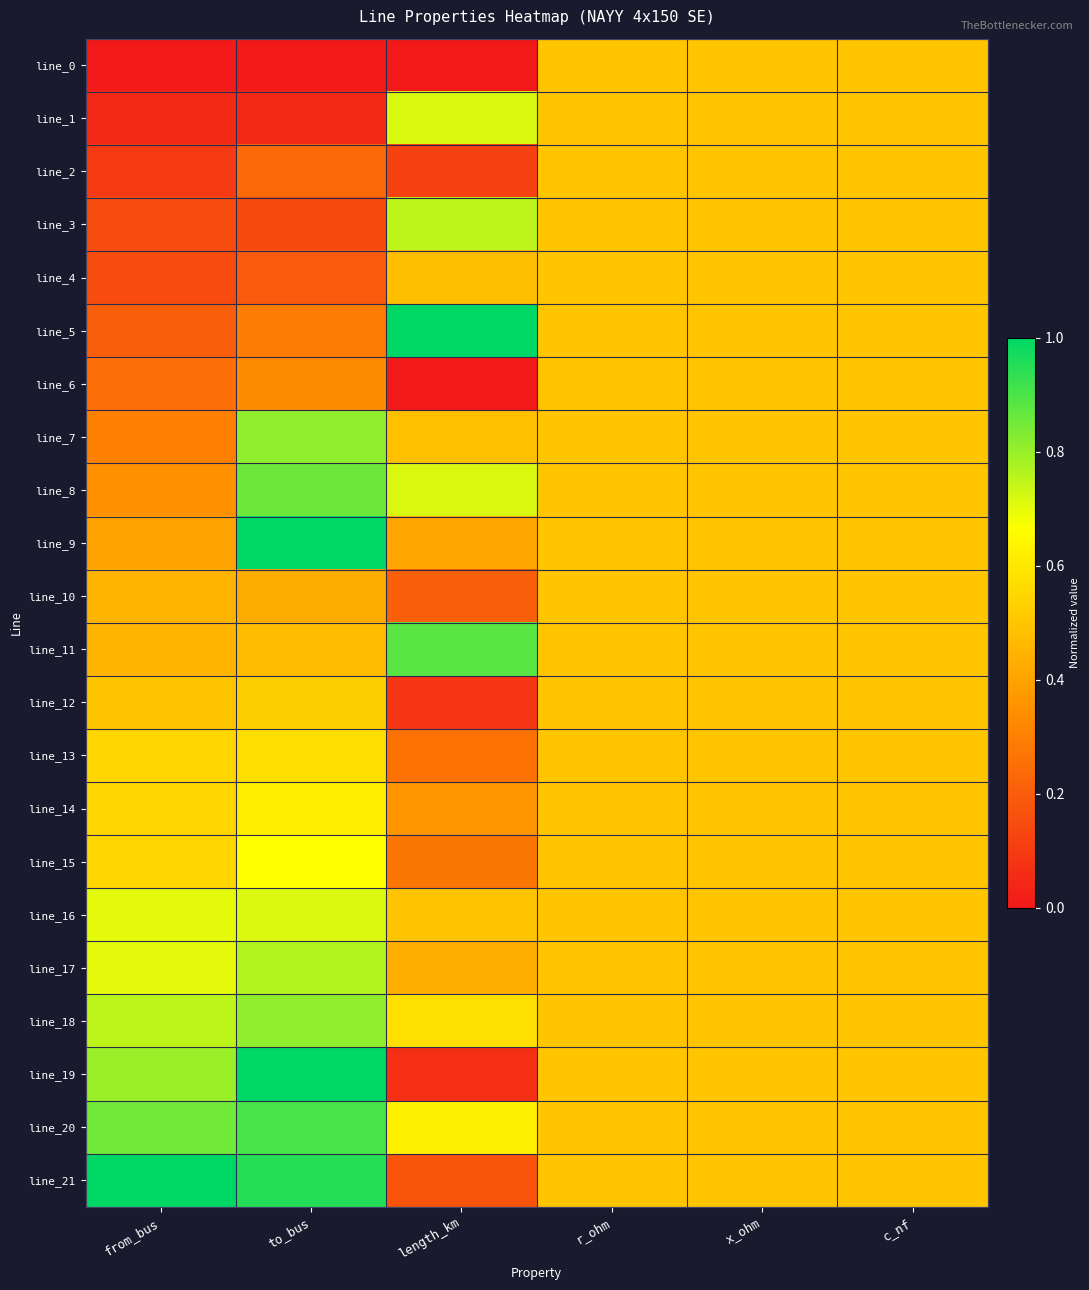

Reading left to right, list all the values displayed in this chart.

line_0: from_bus=0.0	to_bus=0.0	length_km=0.0	r_ohm=0.5	x_ohm=0.5	c_nf=0.5
line_1: from_bus=0.1	to_bus=0.0	length_km=0.7	r_ohm=0.5	x_ohm=0.5	c_nf=0.5
line_2: from_bus=0.1	to_bus=0.2	length_km=0.1	r_ohm=0.5	x_ohm=0.5	c_nf=0.5
line_3: from_bus=0.1	to_bus=0.1	length_km=0.8	r_ohm=0.5	x_ohm=0.5	c_nf=0.5
line_4: from_bus=0.1	to_bus=0.2	length_km=0.5	r_ohm=0.5	x_ohm=0.5	c_nf=0.5
line_5: from_bus=0.2	to_bus=0.3	length_km=1.0	r_ohm=0.5	x_ohm=0.5	c_nf=0.5
line_6: from_bus=0.2	to_bus=0.3	length_km=0.0	r_ohm=0.5	x_ohm=0.5	c_nf=0.5
line_7: from_bus=0.3	to_bus=0.8	length_km=0.5	r_ohm=0.5	x_ohm=0.5	c_nf=0.5
line_8: from_bus=0.3	to_bus=0.9	length_km=0.7	r_ohm=0.5	x_ohm=0.5	c_nf=0.5
line_9: from_bus=0.4	to_bus=1.0	length_km=0.4	r_ohm=0.5	x_ohm=0.5	c_nf=0.5
line_10: from_bus=0.5	to_bus=0.4	length_km=0.2	r_ohm=0.5	x_ohm=0.5	c_nf=0.5
line_11: from_bus=0.5	to_bus=0.5	length_km=0.9	r_ohm=0.5	x_ohm=0.5	c_nf=0.5
line_12: from_bus=0.5	to_bus=0.5	length_km=0.1	r_ohm=0.5	x_ohm=0.5	c_nf=0.5
line_13: from_bus=0.6	to_bus=0.6	length_km=0.3	r_ohm=0.5	x_ohm=0.5	c_nf=0.5
line_14: from_bus=0.6	to_bus=0.6	length_km=0.4	r_ohm=0.5	x_ohm=0.5	c_nf=0.5
line_15: from_bus=0.6	to_bus=0.7	length_km=0.3	r_ohm=0.5	x_ohm=0.5	c_nf=0.5
line_16: from_bus=0.7	to_bus=0.7	length_km=0.5	r_ohm=0.5	x_ohm=0.5	c_nf=0.5
line_17: from_bus=0.7	to_bus=0.8	length_km=0.4	r_ohm=0.5	x_ohm=0.5	c_nf=0.5
line_18: from_bus=0.8	to_bus=0.8	length_km=0.6	r_ohm=0.5	x_ohm=0.5	c_nf=0.5
line_19: from_bus=0.8	to_bus=1.0	length_km=0.1	r_ohm=0.5	x_ohm=0.5	c_nf=0.5
line_20: from_bus=0.8	to_bus=0.9	length_km=0.6	r_ohm=0.5	x_ohm=0.5	c_nf=0.5
line_21: from_bus=1.0	to_bus=1.0	length_km=0.2	r_ohm=0.5	x_ohm=0.5	c_nf=0.5